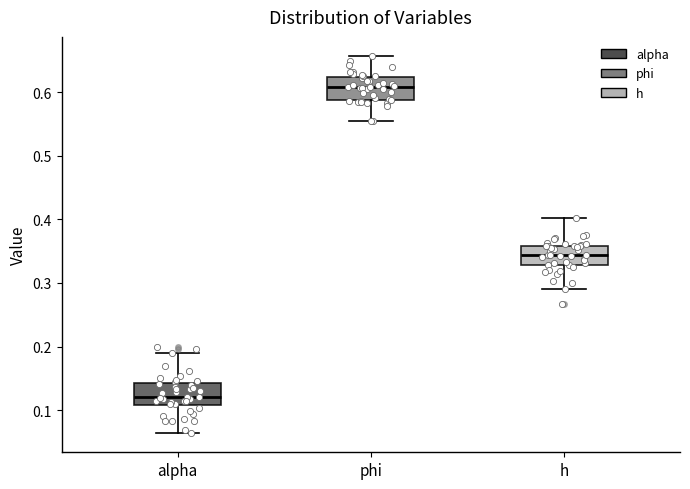

Reading left to right, read every box against the y-axis: the position of its median line, the range the box covers, and the ends of its whiskers. The values are not printed on the chart, so give them approximately, as read against the axis.

alpha: median 0.12, box 0.11 to 0.14, whiskers 0.06 to 0.19
phi: median 0.61, box 0.59 to 0.62, whiskers 0.55 to 0.66
h: median 0.34, box 0.33 to 0.36, whiskers 0.29 to 0.40